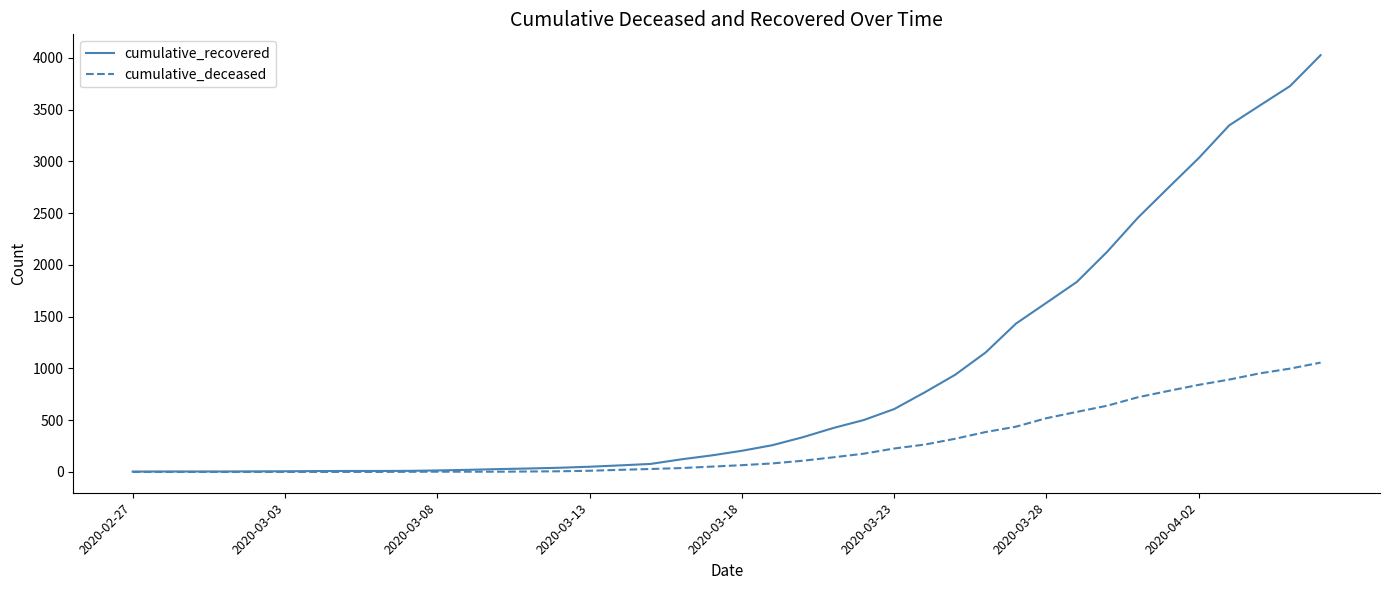

Which series has the largest total across all categories?

cumulative_recovered